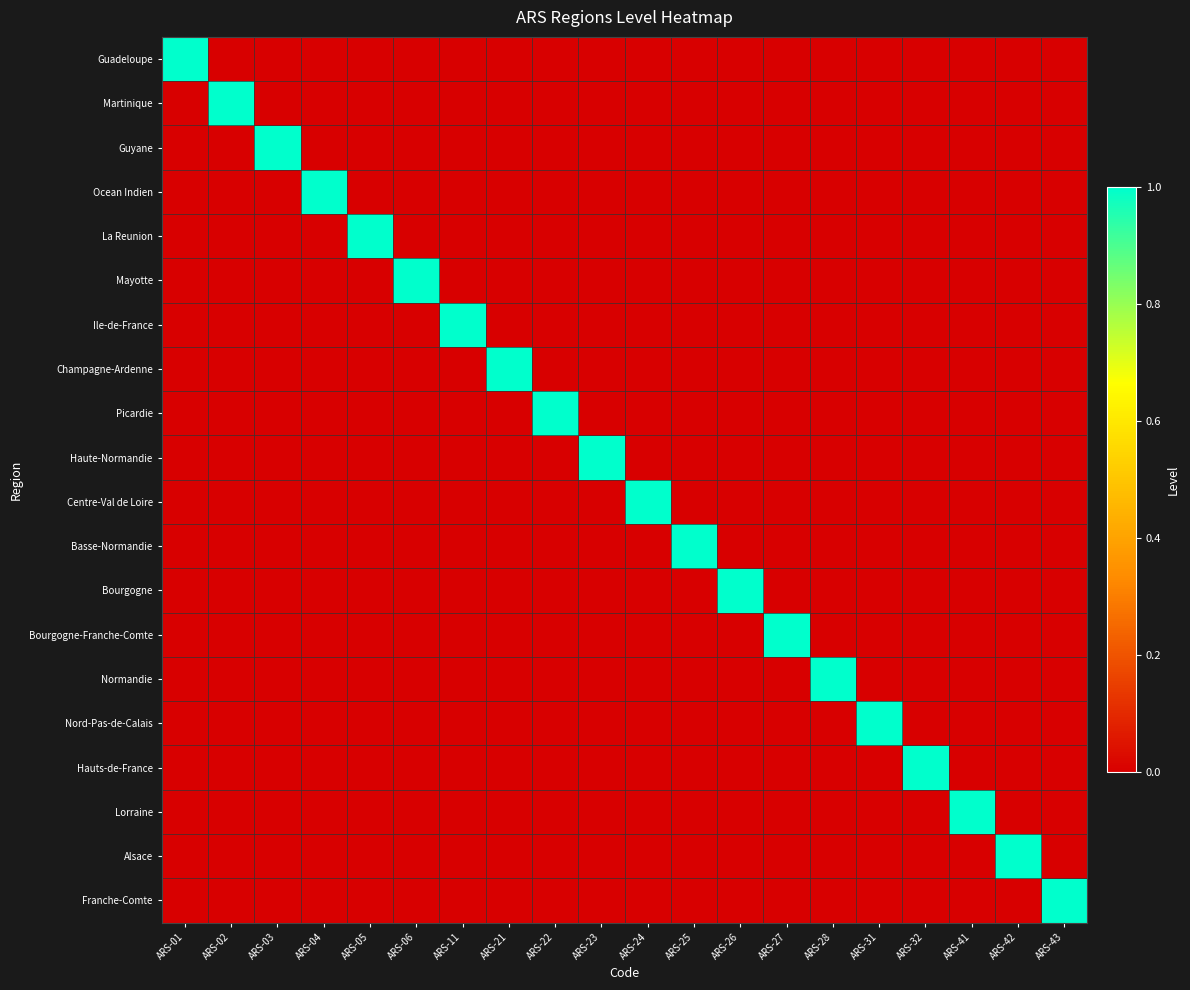

Reading left to right, transcribe all the data shown in this chart.

Guadeloupe: ARS-01=1	ARS-02=0	ARS-03=0	ARS-04=0	ARS-05=0	ARS-06=0	ARS-11=0	ARS-21=0	ARS-22=0	ARS-23=0	ARS-24=0	ARS-25=0	ARS-26=0	ARS-27=0	ARS-28=0	ARS-31=0	ARS-32=0	ARS-41=0	ARS-42=0	ARS-43=0
Martinique: ARS-01=0	ARS-02=1	ARS-03=0	ARS-04=0	ARS-05=0	ARS-06=0	ARS-11=0	ARS-21=0	ARS-22=0	ARS-23=0	ARS-24=0	ARS-25=0	ARS-26=0	ARS-27=0	ARS-28=0	ARS-31=0	ARS-32=0	ARS-41=0	ARS-42=0	ARS-43=0
Guyane: ARS-01=0	ARS-02=0	ARS-03=1	ARS-04=0	ARS-05=0	ARS-06=0	ARS-11=0	ARS-21=0	ARS-22=0	ARS-23=0	ARS-24=0	ARS-25=0	ARS-26=0	ARS-27=0	ARS-28=0	ARS-31=0	ARS-32=0	ARS-41=0	ARS-42=0	ARS-43=0
Ocean Indien: ARS-01=0	ARS-02=0	ARS-03=0	ARS-04=1	ARS-05=0	ARS-06=0	ARS-11=0	ARS-21=0	ARS-22=0	ARS-23=0	ARS-24=0	ARS-25=0	ARS-26=0	ARS-27=0	ARS-28=0	ARS-31=0	ARS-32=0	ARS-41=0	ARS-42=0	ARS-43=0
La Reunion: ARS-01=0	ARS-02=0	ARS-03=0	ARS-04=0	ARS-05=1	ARS-06=0	ARS-11=0	ARS-21=0	ARS-22=0	ARS-23=0	ARS-24=0	ARS-25=0	ARS-26=0	ARS-27=0	ARS-28=0	ARS-31=0	ARS-32=0	ARS-41=0	ARS-42=0	ARS-43=0
Mayotte: ARS-01=0	ARS-02=0	ARS-03=0	ARS-04=0	ARS-05=0	ARS-06=1	ARS-11=0	ARS-21=0	ARS-22=0	ARS-23=0	ARS-24=0	ARS-25=0	ARS-26=0	ARS-27=0	ARS-28=0	ARS-31=0	ARS-32=0	ARS-41=0	ARS-42=0	ARS-43=0
Ile-de-France: ARS-01=0	ARS-02=0	ARS-03=0	ARS-04=0	ARS-05=0	ARS-06=0	ARS-11=1	ARS-21=0	ARS-22=0	ARS-23=0	ARS-24=0	ARS-25=0	ARS-26=0	ARS-27=0	ARS-28=0	ARS-31=0	ARS-32=0	ARS-41=0	ARS-42=0	ARS-43=0
Champagne-Ardenne: ARS-01=0	ARS-02=0	ARS-03=0	ARS-04=0	ARS-05=0	ARS-06=0	ARS-11=0	ARS-21=1	ARS-22=0	ARS-23=0	ARS-24=0	ARS-25=0	ARS-26=0	ARS-27=0	ARS-28=0	ARS-31=0	ARS-32=0	ARS-41=0	ARS-42=0	ARS-43=0
Picardie: ARS-01=0	ARS-02=0	ARS-03=0	ARS-04=0	ARS-05=0	ARS-06=0	ARS-11=0	ARS-21=0	ARS-22=1	ARS-23=0	ARS-24=0	ARS-25=0	ARS-26=0	ARS-27=0	ARS-28=0	ARS-31=0	ARS-32=0	ARS-41=0	ARS-42=0	ARS-43=0
Haute-Normandie: ARS-01=0	ARS-02=0	ARS-03=0	ARS-04=0	ARS-05=0	ARS-06=0	ARS-11=0	ARS-21=0	ARS-22=0	ARS-23=1	ARS-24=0	ARS-25=0	ARS-26=0	ARS-27=0	ARS-28=0	ARS-31=0	ARS-32=0	ARS-41=0	ARS-42=0	ARS-43=0
Centre-Val de Loire: ARS-01=0	ARS-02=0	ARS-03=0	ARS-04=0	ARS-05=0	ARS-06=0	ARS-11=0	ARS-21=0	ARS-22=0	ARS-23=0	ARS-24=1	ARS-25=0	ARS-26=0	ARS-27=0	ARS-28=0	ARS-31=0	ARS-32=0	ARS-41=0	ARS-42=0	ARS-43=0
Basse-Normandie: ARS-01=0	ARS-02=0	ARS-03=0	ARS-04=0	ARS-05=0	ARS-06=0	ARS-11=0	ARS-21=0	ARS-22=0	ARS-23=0	ARS-24=0	ARS-25=1	ARS-26=0	ARS-27=0	ARS-28=0	ARS-31=0	ARS-32=0	ARS-41=0	ARS-42=0	ARS-43=0
Bourgogne: ARS-01=0	ARS-02=0	ARS-03=0	ARS-04=0	ARS-05=0	ARS-06=0	ARS-11=0	ARS-21=0	ARS-22=0	ARS-23=0	ARS-24=0	ARS-25=0	ARS-26=1	ARS-27=0	ARS-28=0	ARS-31=0	ARS-32=0	ARS-41=0	ARS-42=0	ARS-43=0
Bourgogne-Franche-Comte: ARS-01=0	ARS-02=0	ARS-03=0	ARS-04=0	ARS-05=0	ARS-06=0	ARS-11=0	ARS-21=0	ARS-22=0	ARS-23=0	ARS-24=0	ARS-25=0	ARS-26=0	ARS-27=1	ARS-28=0	ARS-31=0	ARS-32=0	ARS-41=0	ARS-42=0	ARS-43=0
Normandie: ARS-01=0	ARS-02=0	ARS-03=0	ARS-04=0	ARS-05=0	ARS-06=0	ARS-11=0	ARS-21=0	ARS-22=0	ARS-23=0	ARS-24=0	ARS-25=0	ARS-26=0	ARS-27=0	ARS-28=1	ARS-31=0	ARS-32=0	ARS-41=0	ARS-42=0	ARS-43=0
Nord-Pas-de-Calais: ARS-01=0	ARS-02=0	ARS-03=0	ARS-04=0	ARS-05=0	ARS-06=0	ARS-11=0	ARS-21=0	ARS-22=0	ARS-23=0	ARS-24=0	ARS-25=0	ARS-26=0	ARS-27=0	ARS-28=0	ARS-31=1	ARS-32=0	ARS-41=0	ARS-42=0	ARS-43=0
Hauts-de-France: ARS-01=0	ARS-02=0	ARS-03=0	ARS-04=0	ARS-05=0	ARS-06=0	ARS-11=0	ARS-21=0	ARS-22=0	ARS-23=0	ARS-24=0	ARS-25=0	ARS-26=0	ARS-27=0	ARS-28=0	ARS-31=0	ARS-32=1	ARS-41=0	ARS-42=0	ARS-43=0
Lorraine: ARS-01=0	ARS-02=0	ARS-03=0	ARS-04=0	ARS-05=0	ARS-06=0	ARS-11=0	ARS-21=0	ARS-22=0	ARS-23=0	ARS-24=0	ARS-25=0	ARS-26=0	ARS-27=0	ARS-28=0	ARS-31=0	ARS-32=0	ARS-41=1	ARS-42=0	ARS-43=0
Alsace: ARS-01=0	ARS-02=0	ARS-03=0	ARS-04=0	ARS-05=0	ARS-06=0	ARS-11=0	ARS-21=0	ARS-22=0	ARS-23=0	ARS-24=0	ARS-25=0	ARS-26=0	ARS-27=0	ARS-28=0	ARS-31=0	ARS-32=0	ARS-41=0	ARS-42=1	ARS-43=0
Franche-Comte: ARS-01=0	ARS-02=0	ARS-03=0	ARS-04=0	ARS-05=0	ARS-06=0	ARS-11=0	ARS-21=0	ARS-22=0	ARS-23=0	ARS-24=0	ARS-25=0	ARS-26=0	ARS-27=0	ARS-28=0	ARS-31=0	ARS-32=0	ARS-41=0	ARS-42=0	ARS-43=1